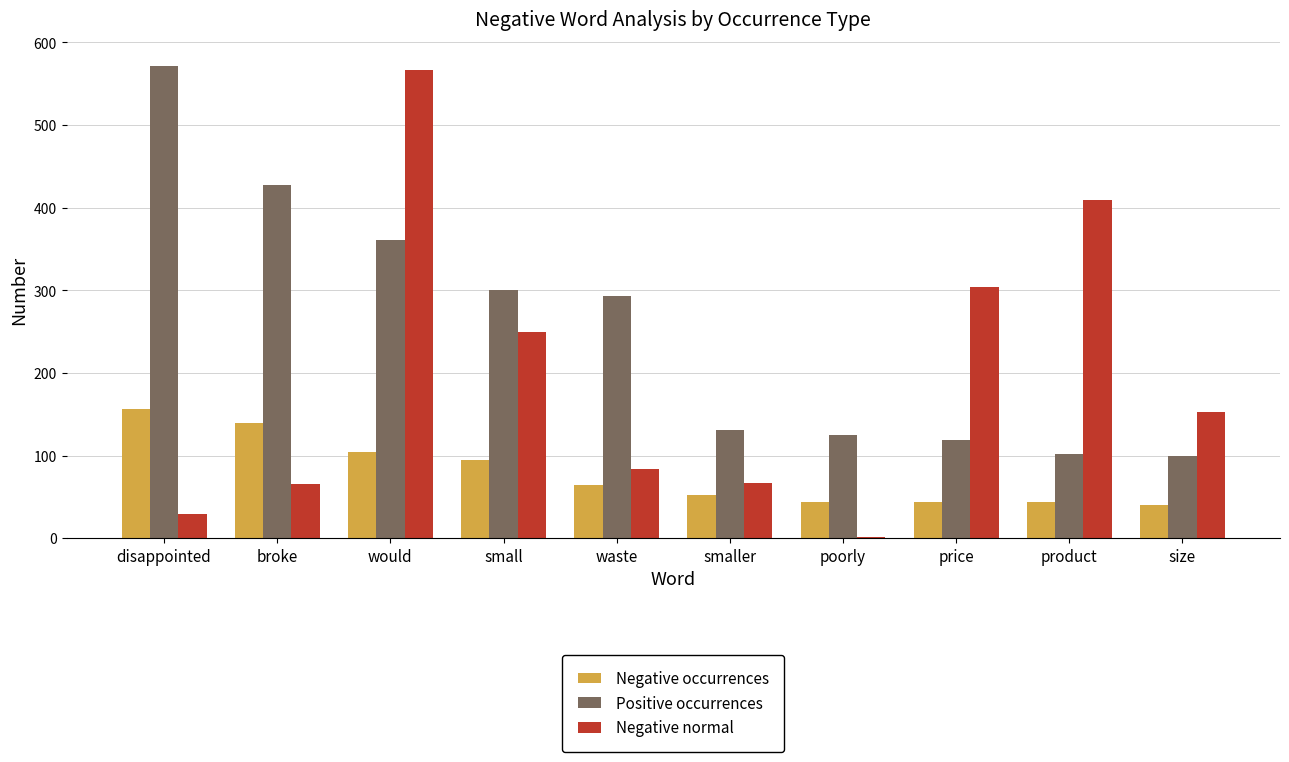

Count the number of categories in the chart.

10